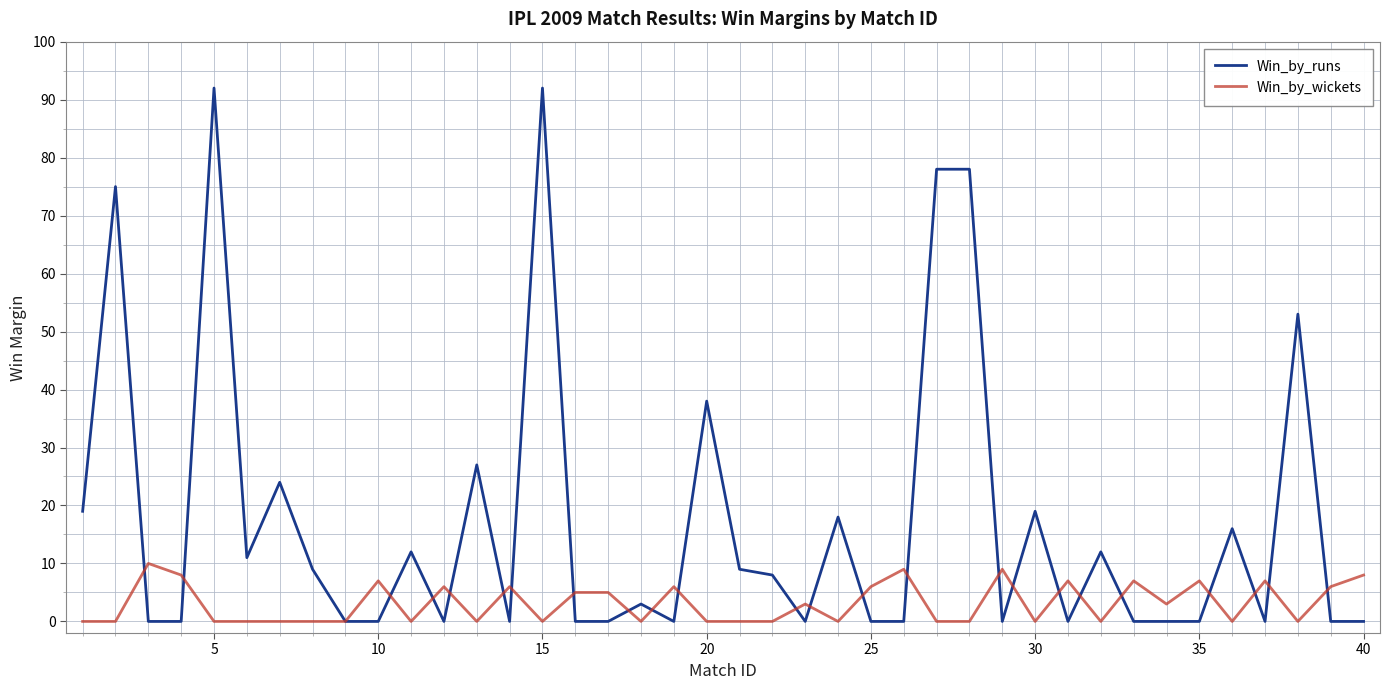

Does the chart display data point markers on the line(s)?

No